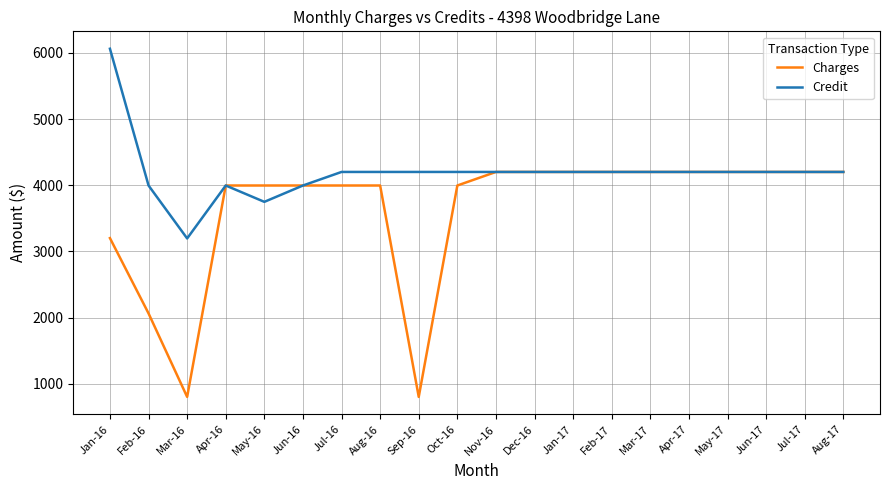

At Mar-16, list the series in order from largest to smallest.

Credit, Charges